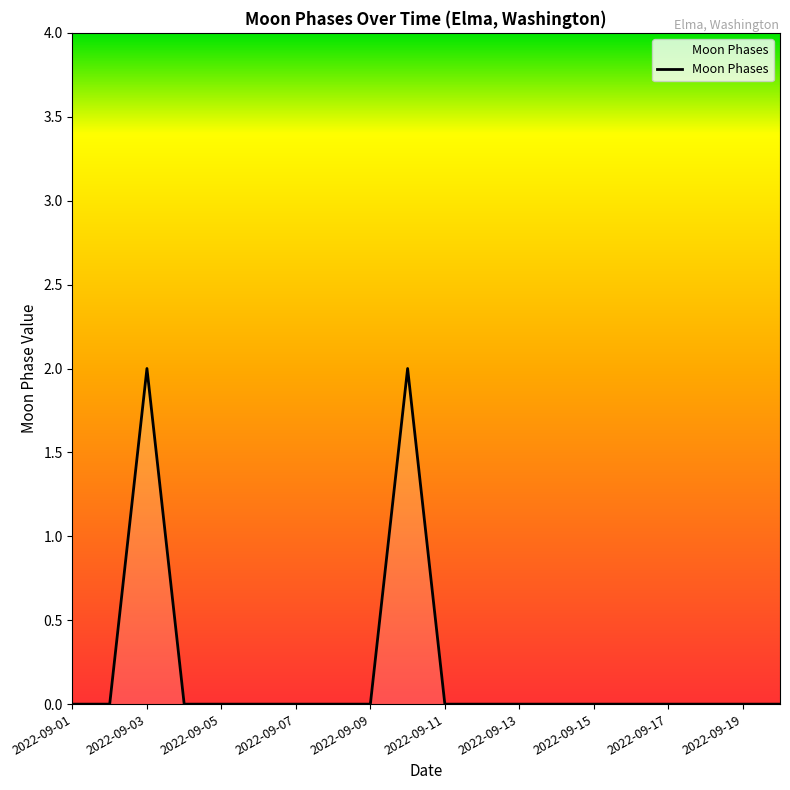

What is the sum of all values?

4